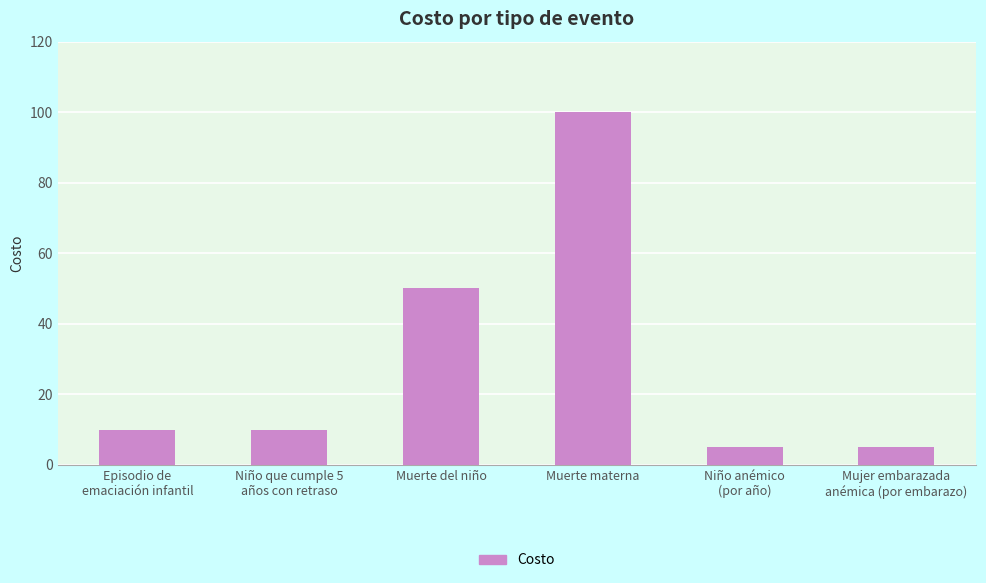

Between Mujer embarazada
anémica (por embarazo) and Niño que cumple 5
años con retraso, which is larger?

Niño que cumple 5
años con retraso